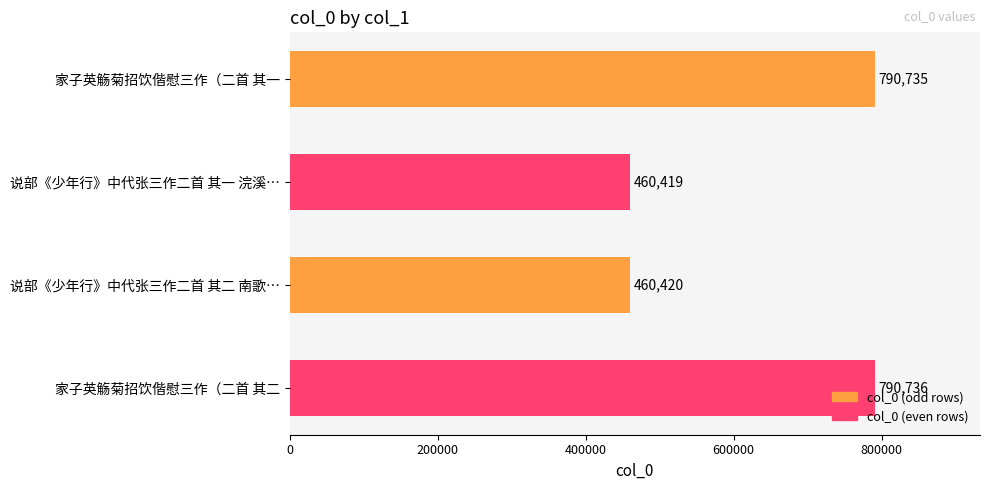

Rank the categories by value from highest to lowest.

家子英觞菊招饮偕慰三作（二首 其二, 家子英觞菊招饮偕慰三作（二首 其一, 说部《少年行》中代张三作二首 其二 南歌…, 说部《少年行》中代张三作二首 其一 浣溪…